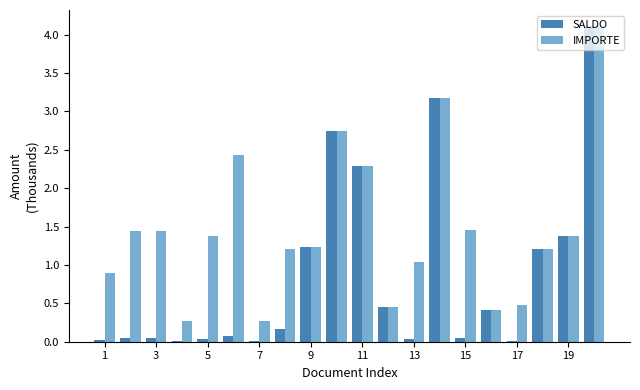

Are the bars grouped side by side (vs. stacked)?

Yes